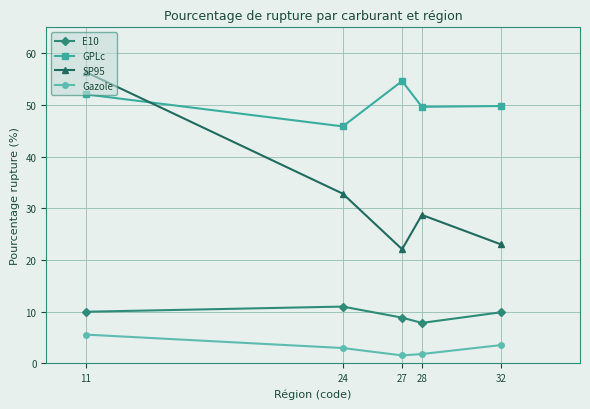

True or false: Gazole has more than 0 interior local peaks.

False